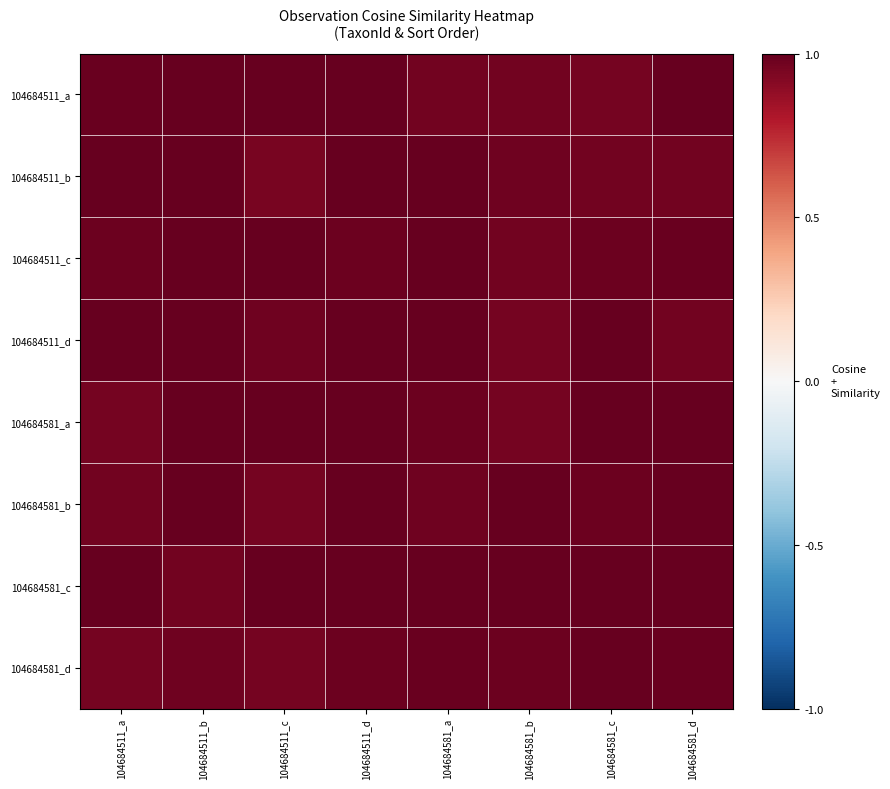

Reading left to right, what are all the values shown in this chart?

104684511_a: 104684511_a=1.0	104684511_b=1.0	104684511_c=1.0	104684511_d=1.0	104684581_a=1.0	104684581_b=1.0	104684581_c=1.0	104684581_d=1.0
104684511_b: 104684511_a=1.0	104684511_b=1.0	104684511_c=1.0	104684511_d=1.0	104684581_a=1.0	104684581_b=1.0	104684581_c=1.0	104684581_d=1.0
104684511_c: 104684511_a=1.0	104684511_b=1.0	104684511_c=1.0	104684511_d=1.0	104684581_a=1.0	104684581_b=1.0	104684581_c=1.0	104684581_d=1.0
104684511_d: 104684511_a=1.0	104684511_b=1.0	104684511_c=1.0	104684511_d=1.0	104684581_a=1.0	104684581_b=1.0	104684581_c=1.0	104684581_d=1.0
104684581_a: 104684511_a=1.0	104684511_b=1.0	104684511_c=1.0	104684511_d=1.0	104684581_a=1.0	104684581_b=1.0	104684581_c=1.0	104684581_d=1.0
104684581_b: 104684511_a=1.0	104684511_b=1.0	104684511_c=1.0	104684511_d=1.0	104684581_a=1.0	104684581_b=1.0	104684581_c=1.0	104684581_d=1.0
104684581_c: 104684511_a=1.0	104684511_b=1.0	104684511_c=1.0	104684511_d=1.0	104684581_a=1.0	104684581_b=1.0	104684581_c=1.0	104684581_d=1.0
104684581_d: 104684511_a=1.0	104684511_b=1.0	104684511_c=1.0	104684511_d=1.0	104684581_a=1.0	104684581_b=1.0	104684581_c=1.0	104684581_d=1.0